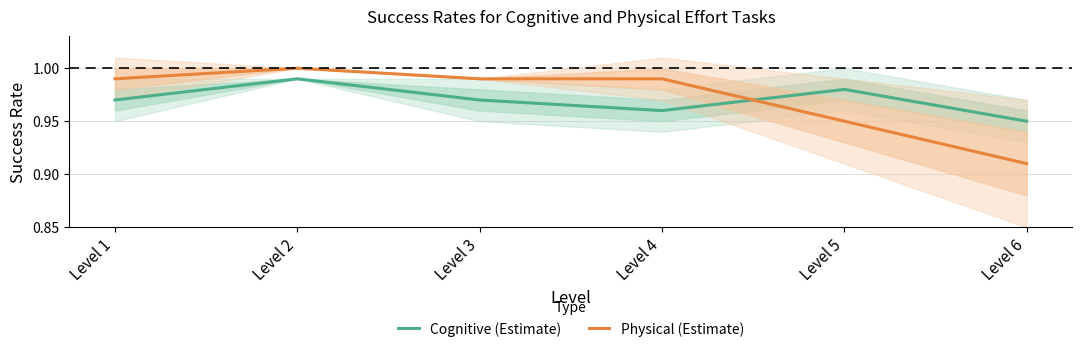

At how many categories does at least one series exceed 0?

6